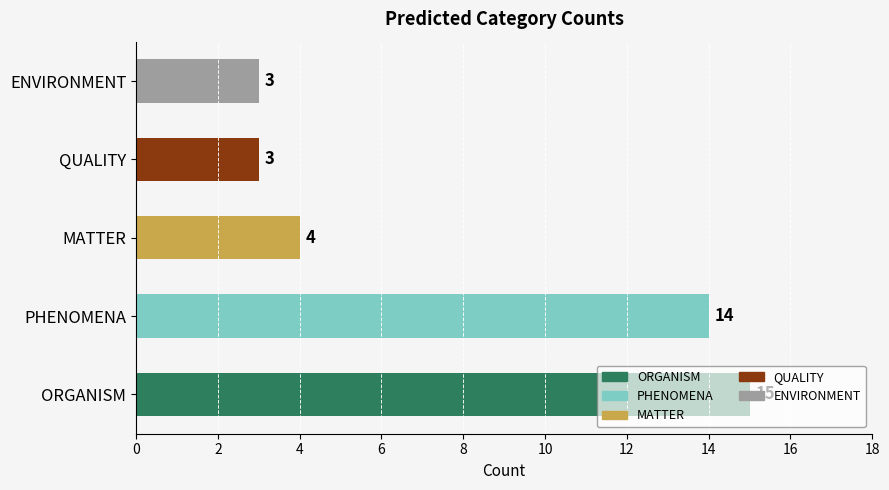

How many bars are there in total?

5